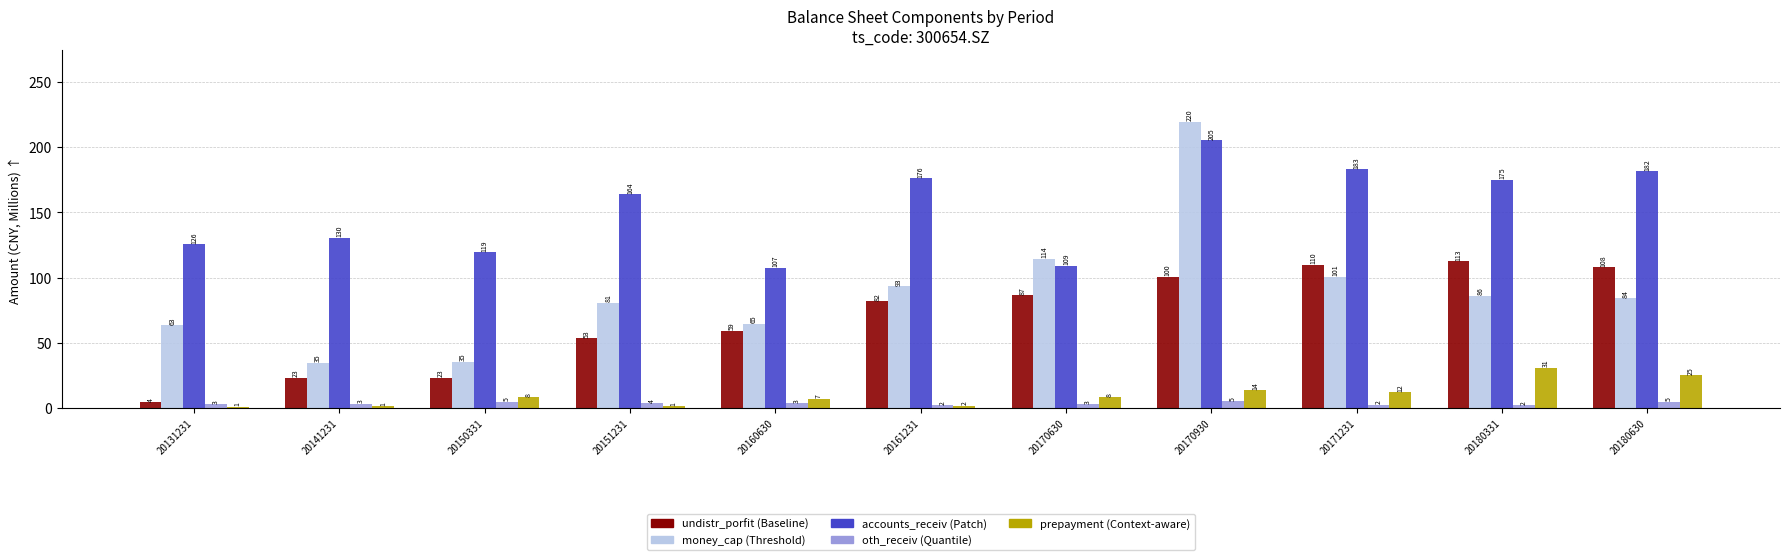

At which category is the sum across all series the highest?

20170930